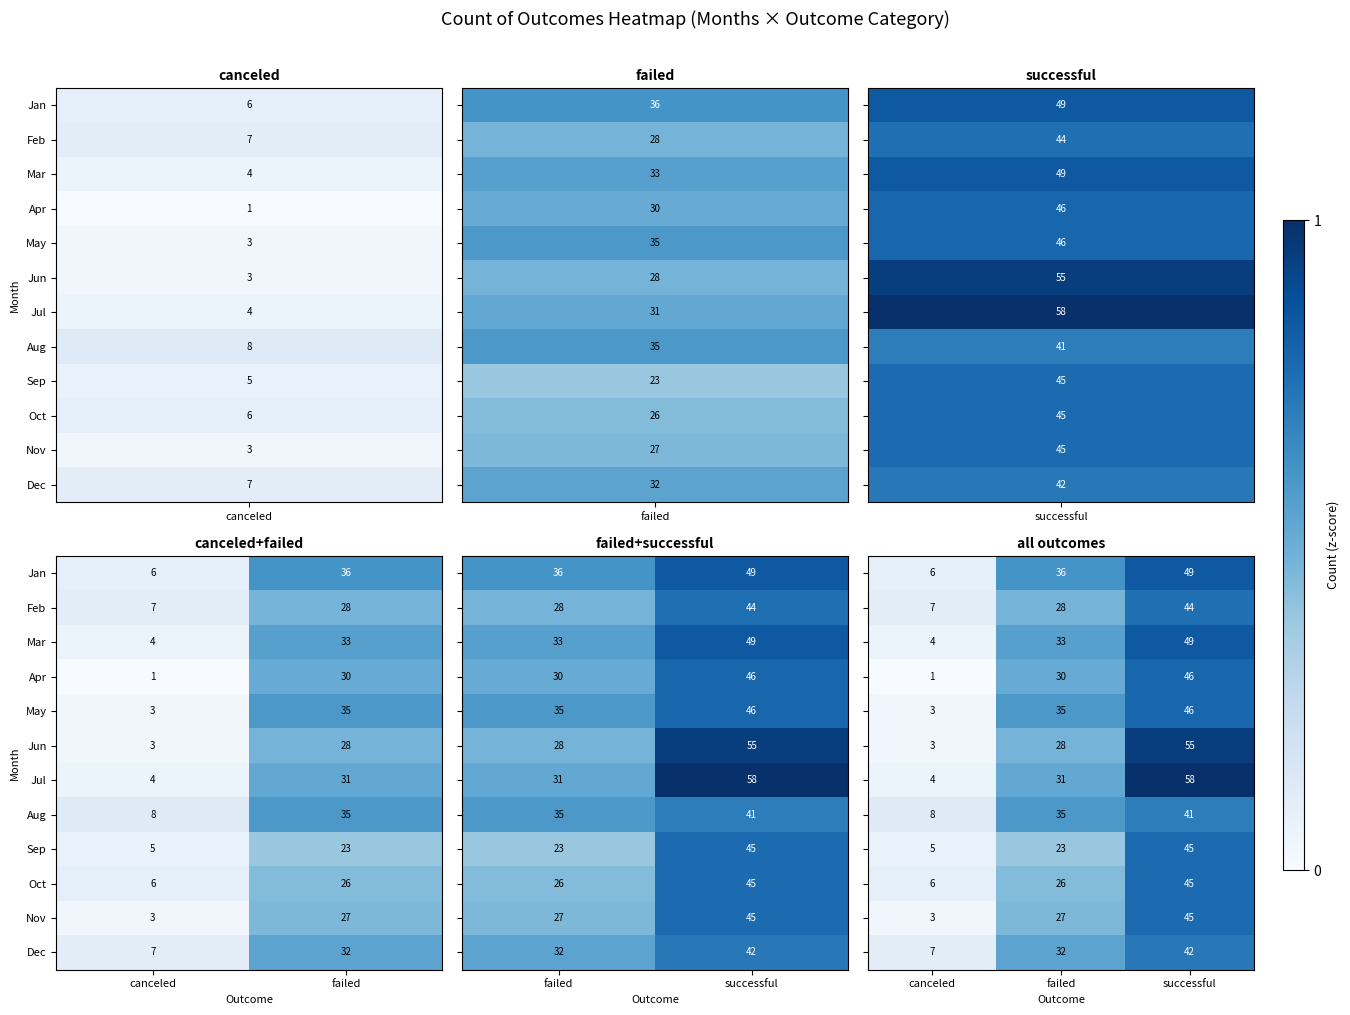

Is the value of Apr at canceled greater than the value of Aug at failed?

No